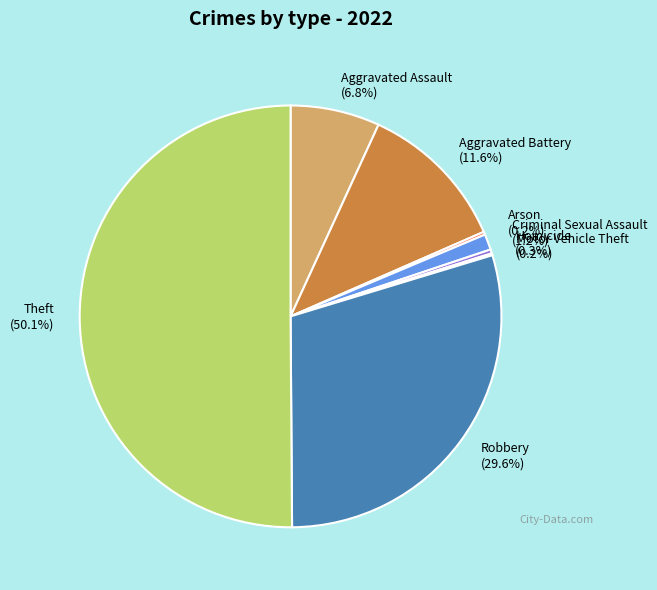

What is the largest slice in the pie chart?

Theft